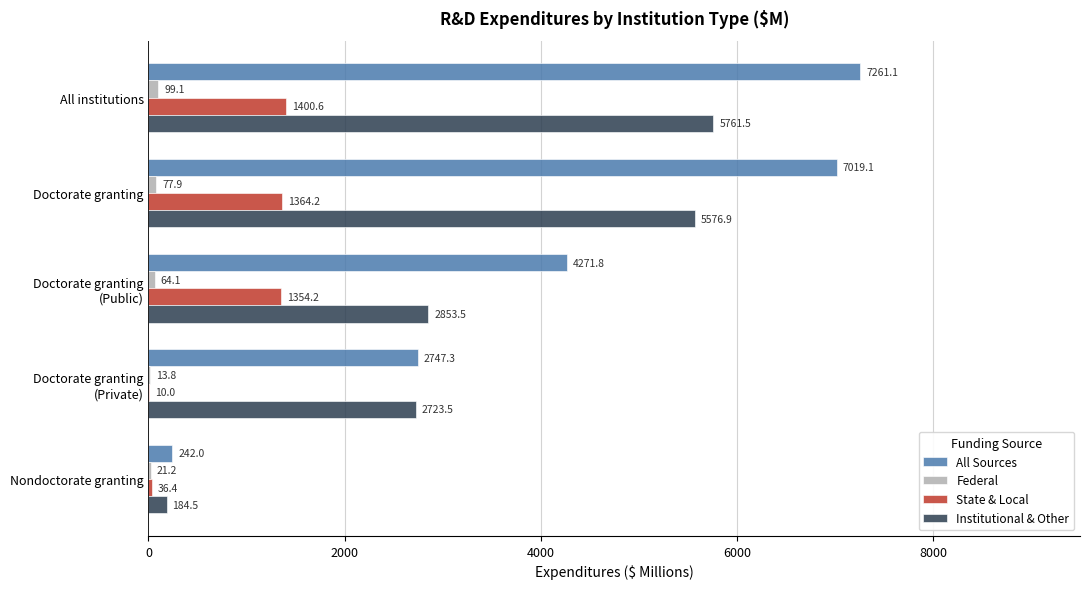

The value of All Sources at Doctorate granting is 3044.3. True or false?

False